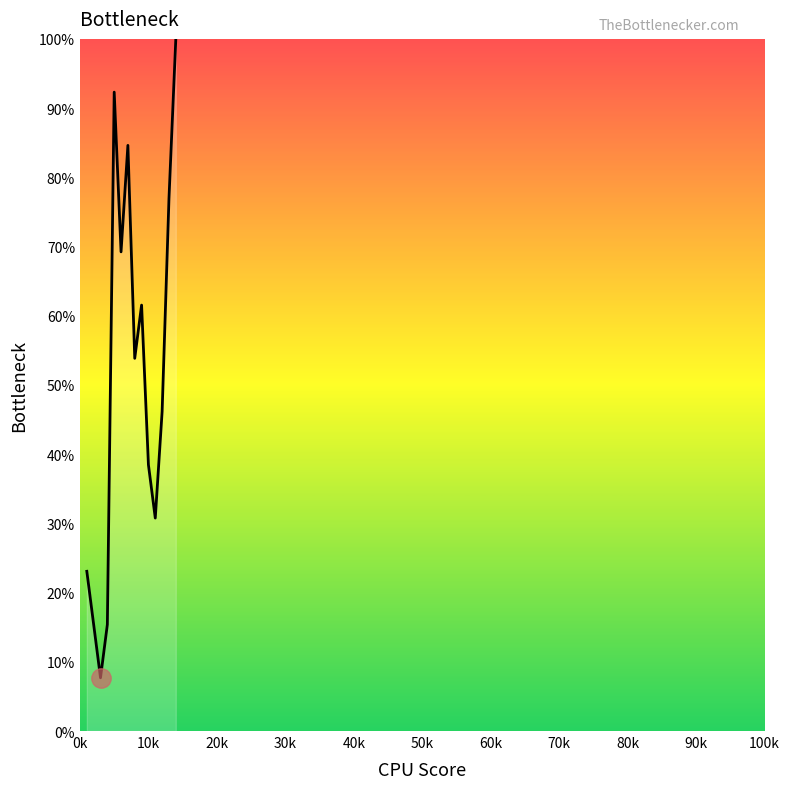

What is the greatest value displayed?

100.0